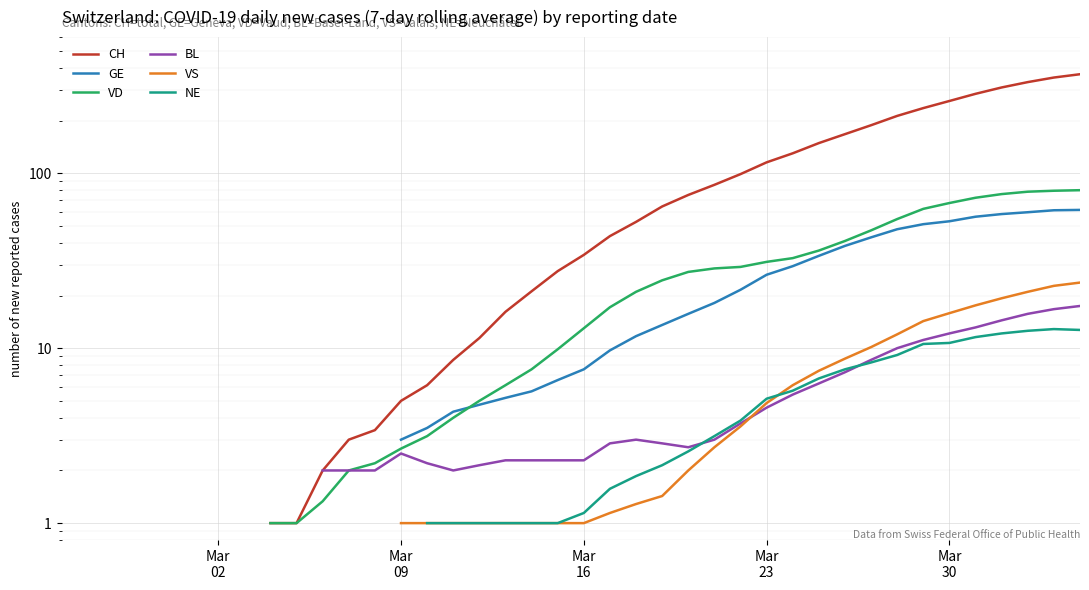

How many positive values does the NE series have?

26